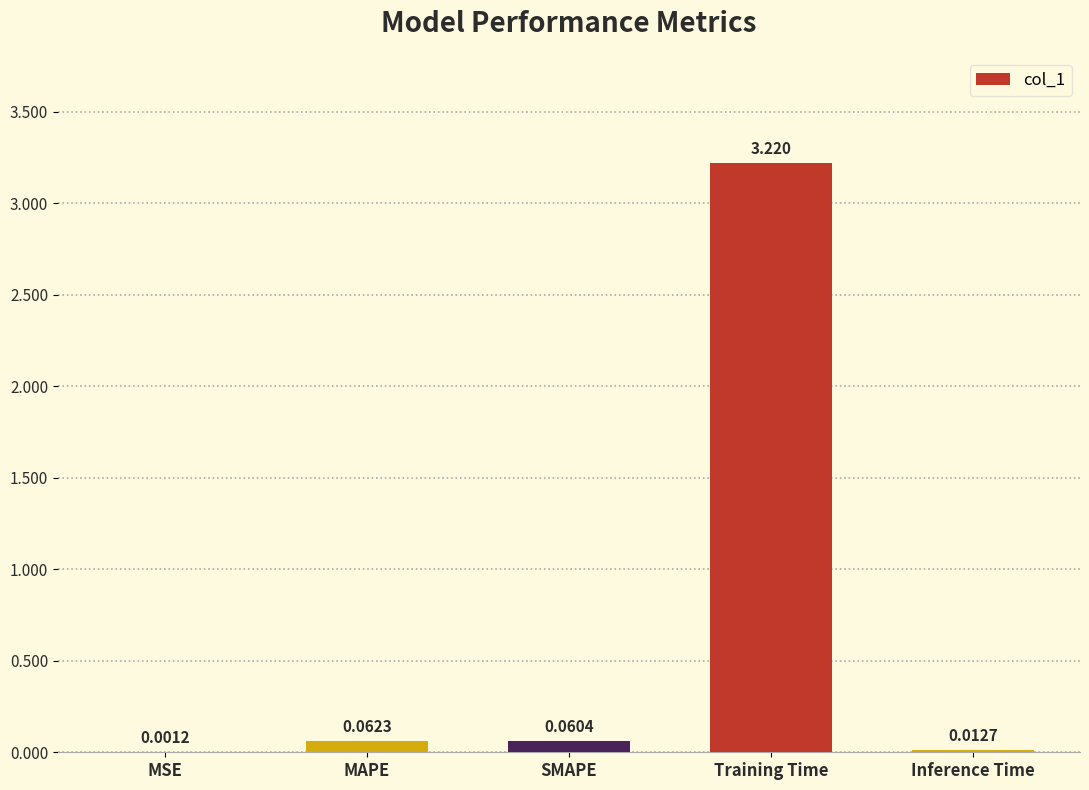

Are the bars horizontal?

No